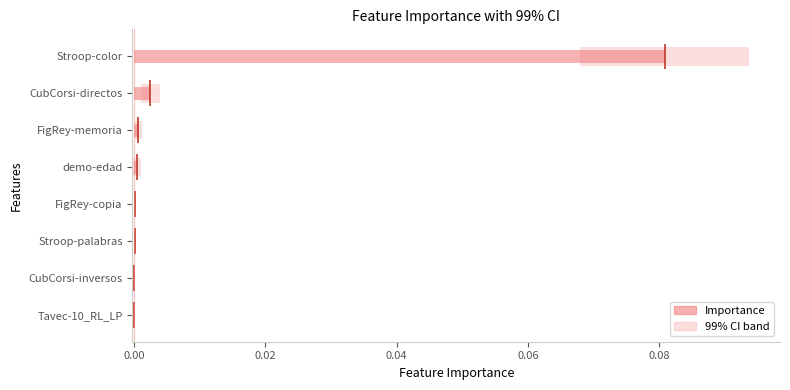

Does the chart contain stacked bars?

No